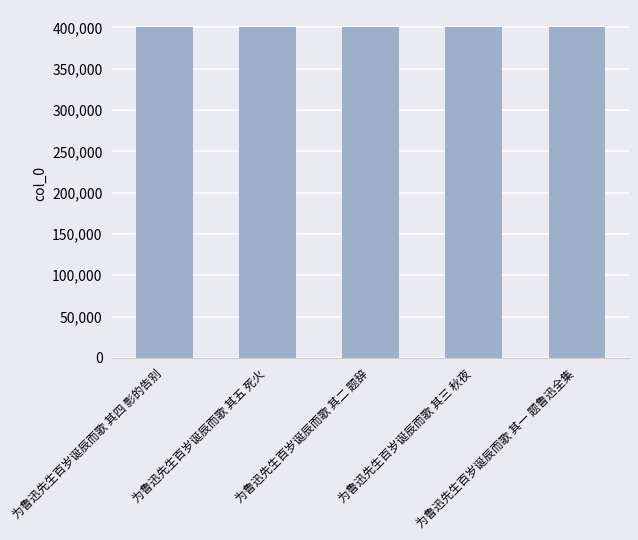

What is the minimum value shown in the chart?

400992